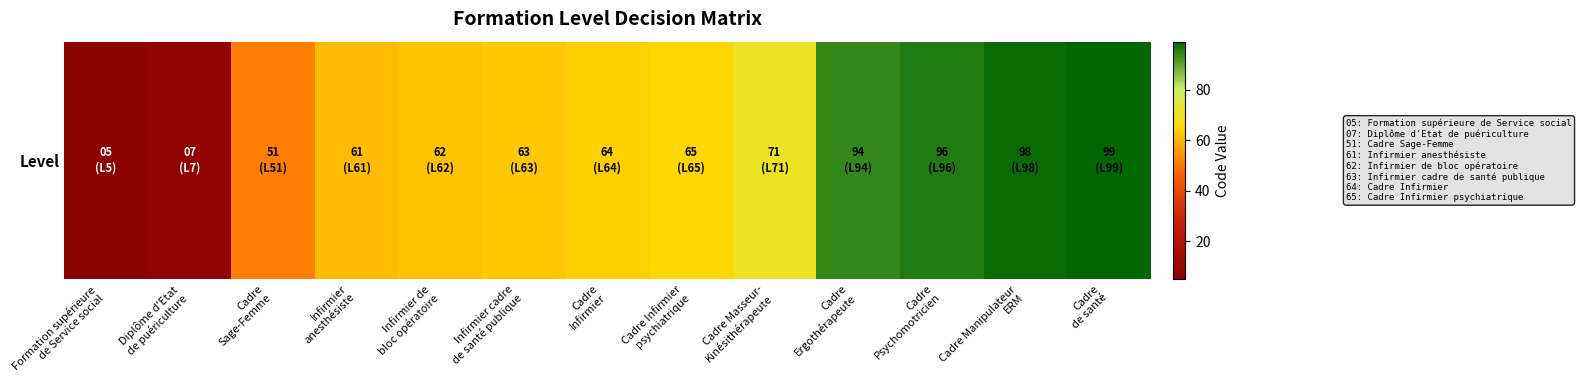

Which label corresponds to the largest value in the chart?

Cadre
de santé